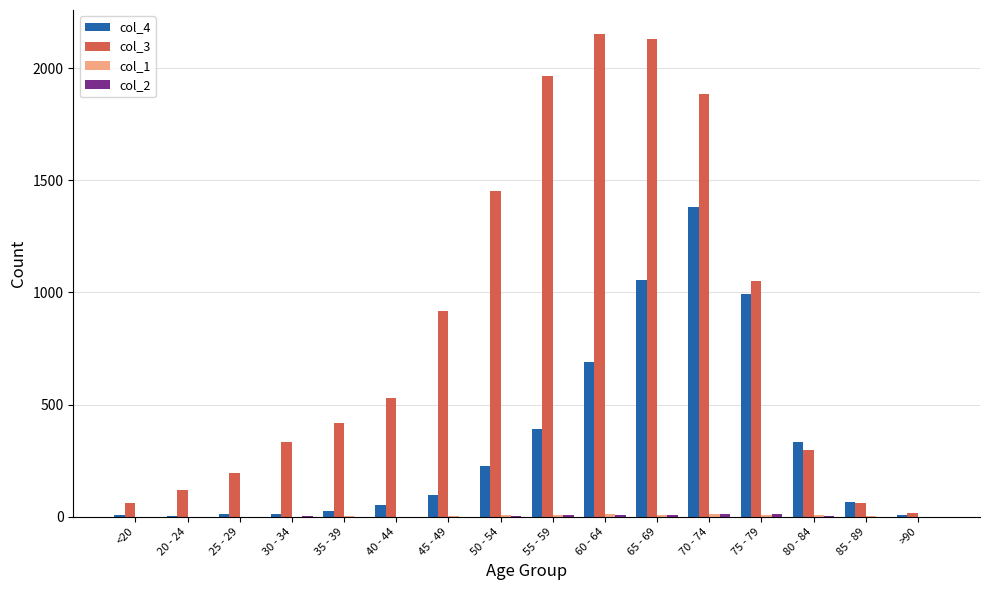

The value of col_4 at 65 - 69 is 1464. True or false?

False